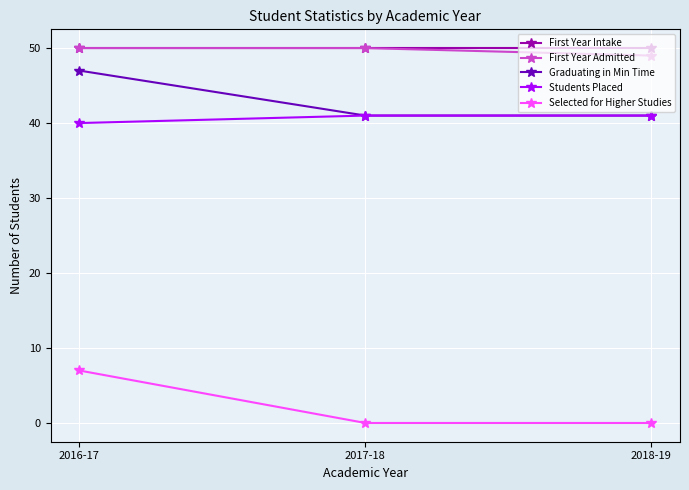

The First Year Admitted series shows 50 at 2016-17. True or false?

True